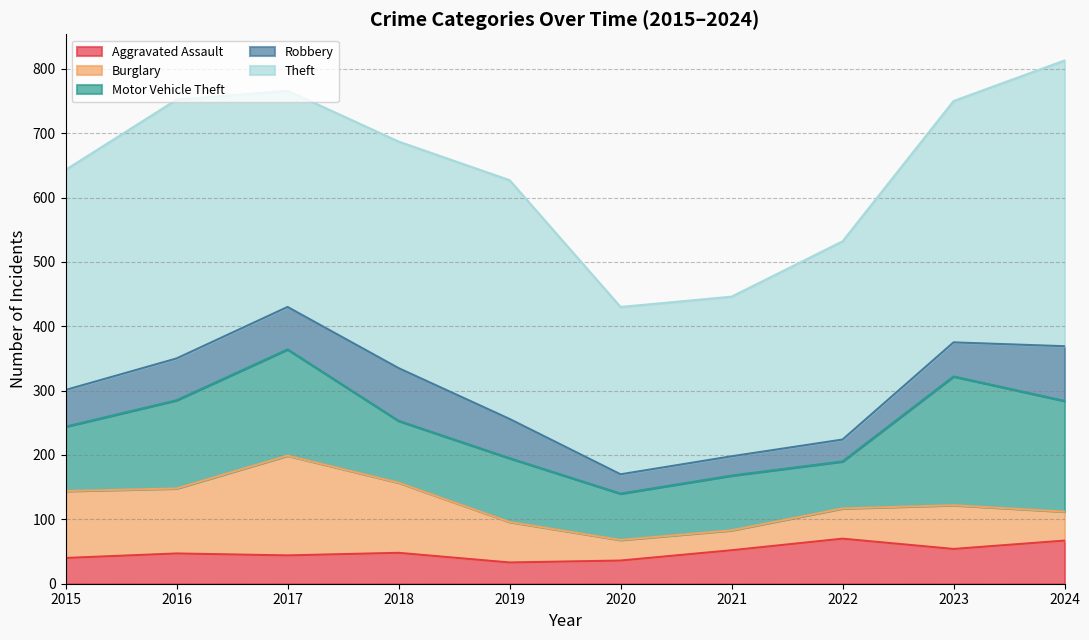

Between 2015 and 2016, which series saw the biggest shift?

Theft